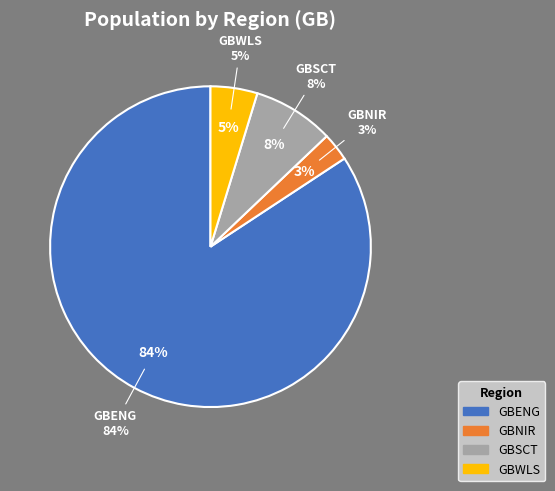

To the nearest percent, what percentage of the pie is GBSCT?

8%